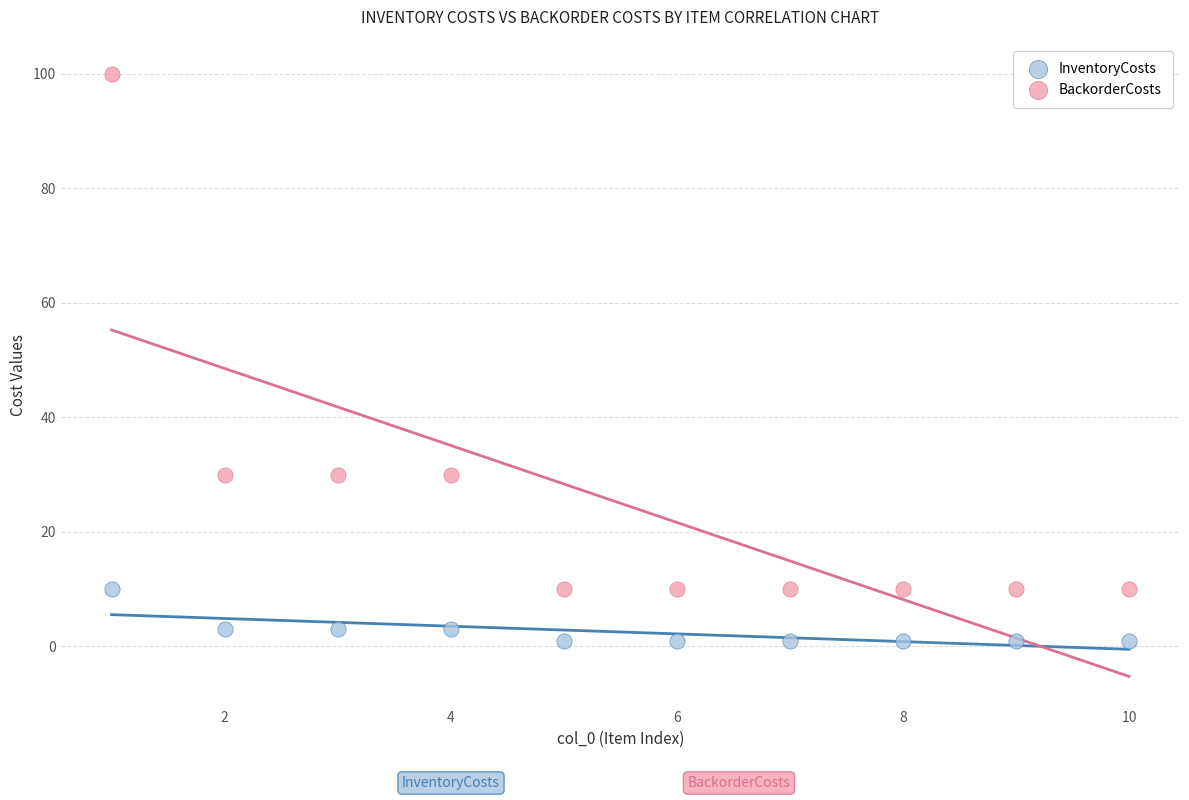

Which series reaches the minimum Y coordinate?

InventoryCosts